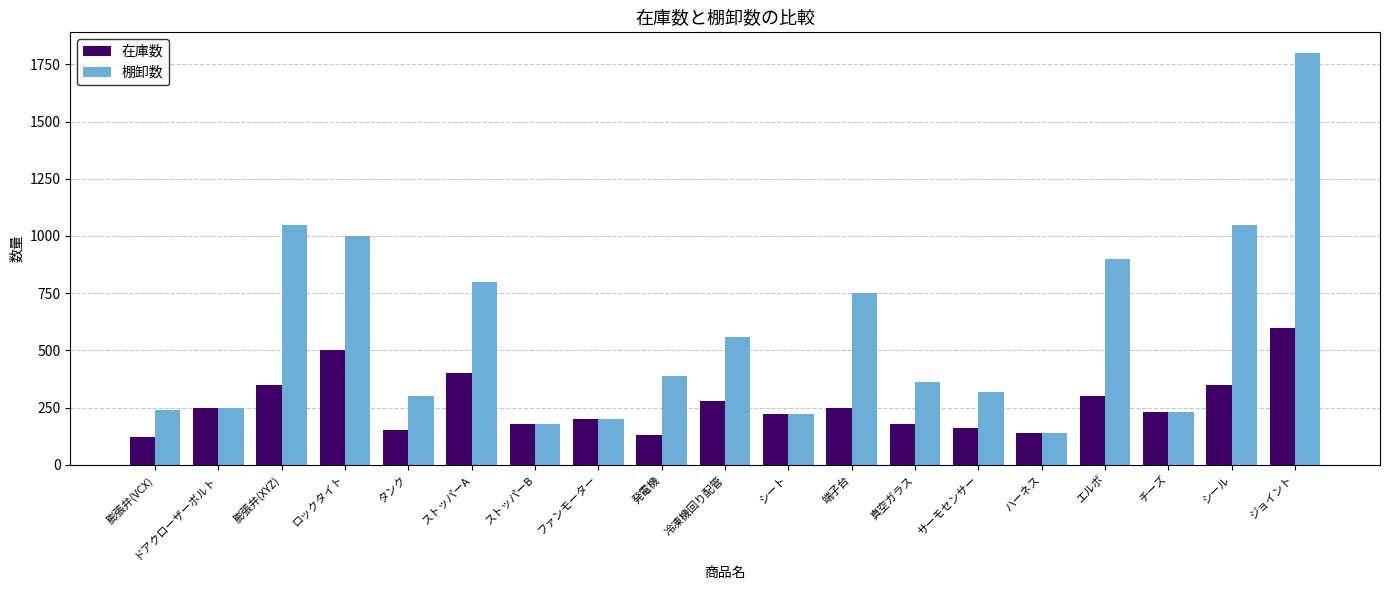

At how many categories does at least one series exceed 938?

4